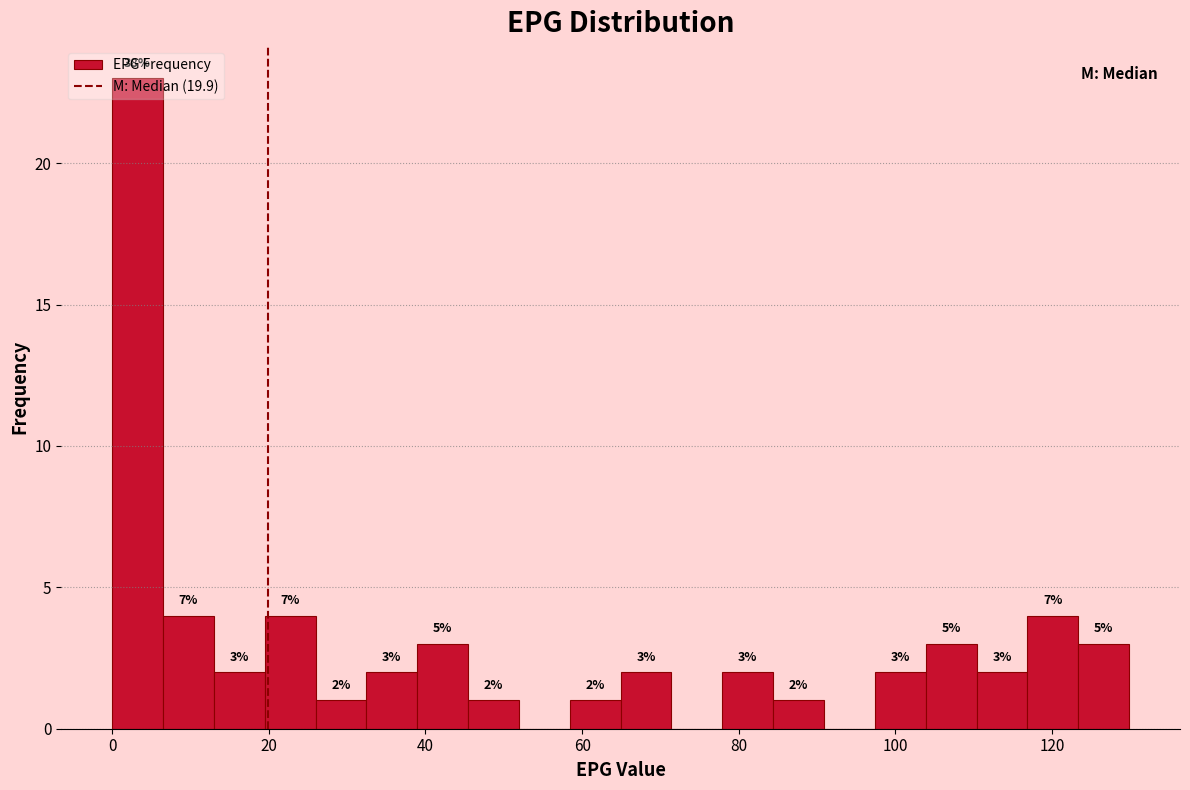

Read against the x-axis, roughly where is the centre of the tallest bar?

4